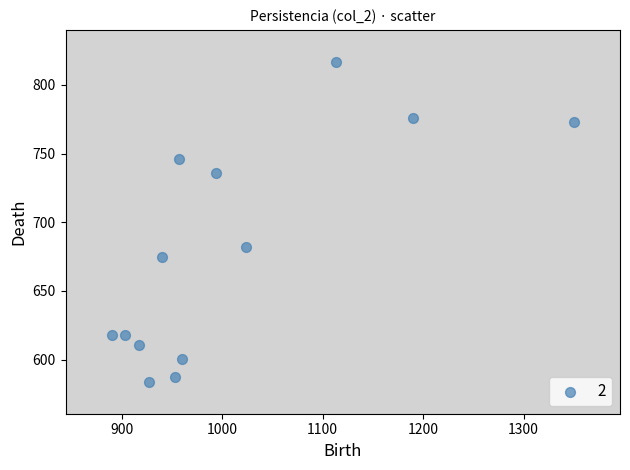

What is the range of Y values (max minus min)?

232.9